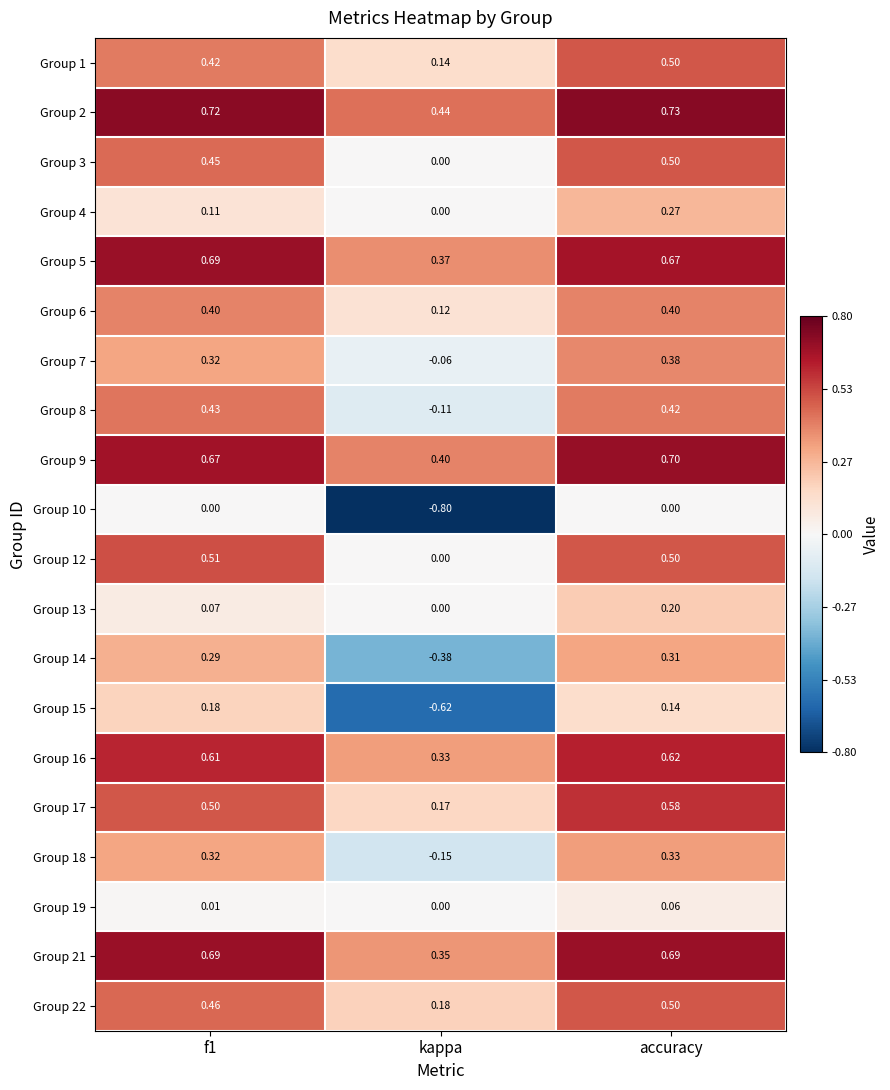

At which category is the sum across all series the highest?

accuracy